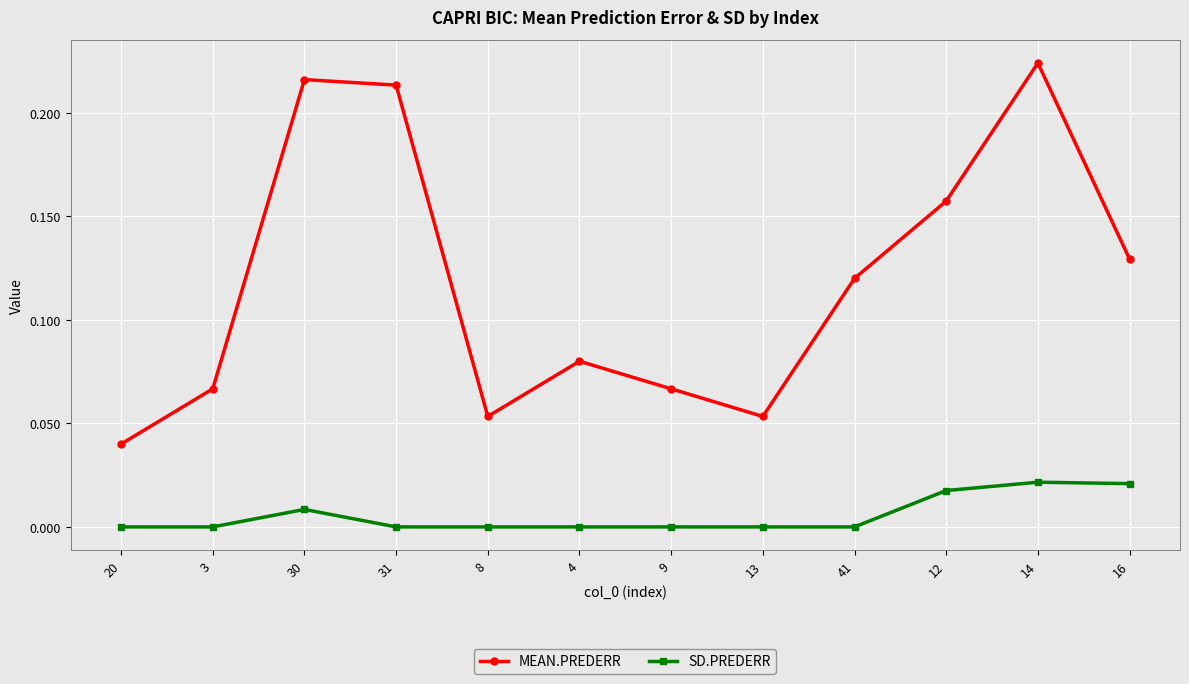

Which series has the largest total across all categories?

MEAN.PREDERR